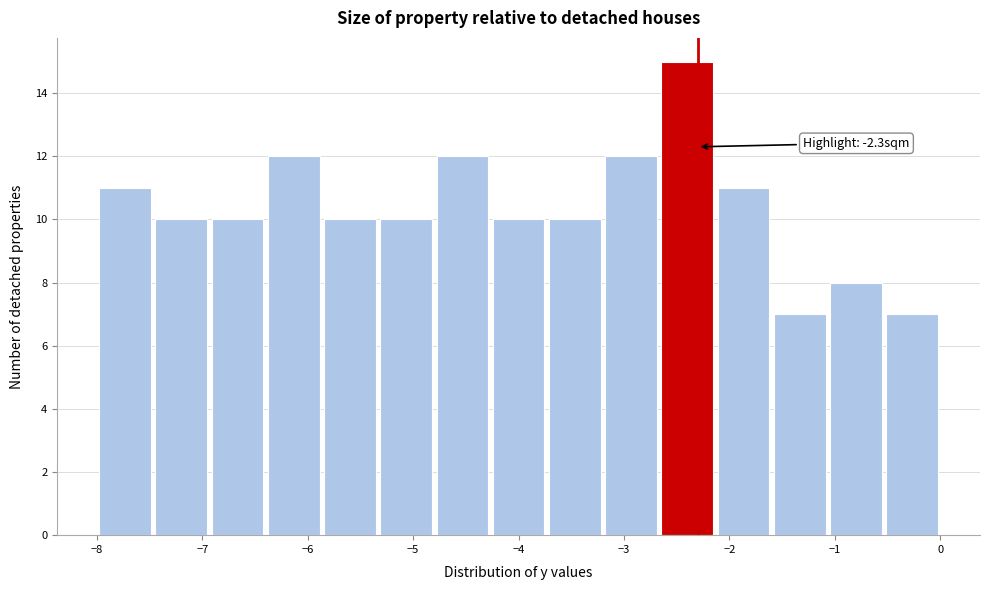

Over which range of the x-axis is the bar tallest?

-2.7 to -2.1